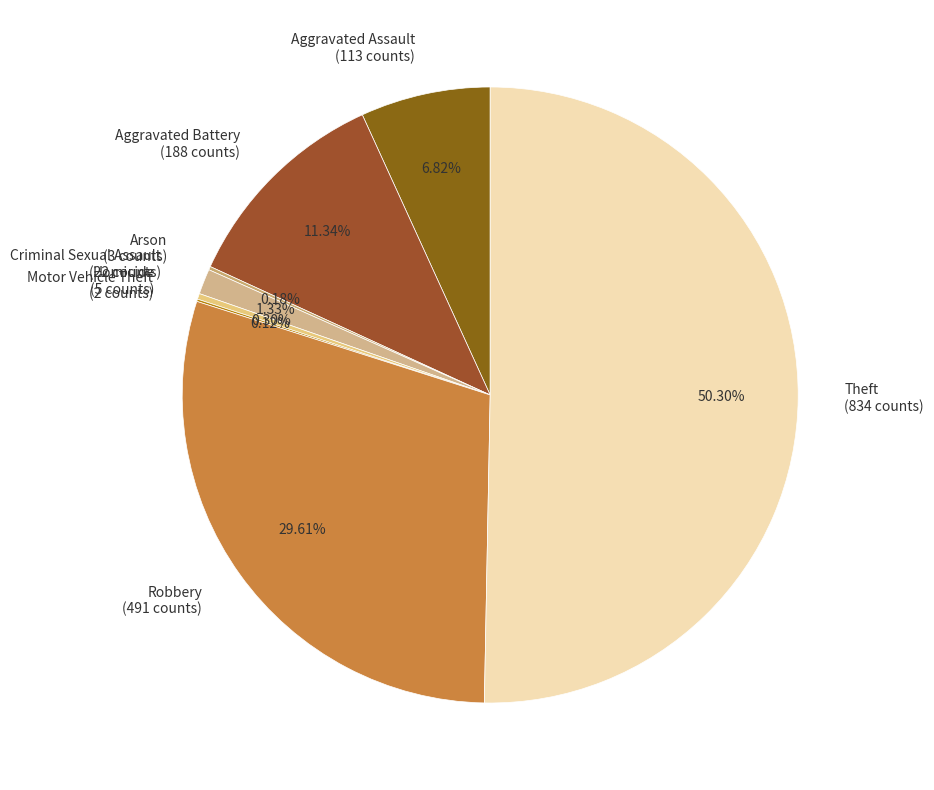

Which category has the biggest portion of the pie?

Theft